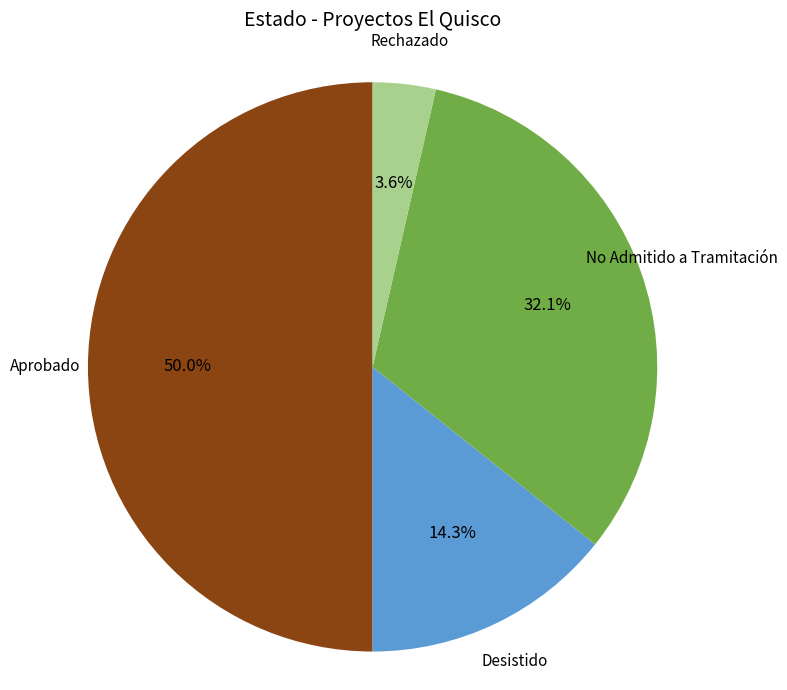

Is No Admitido a Tramitación the majority of the pie?

No